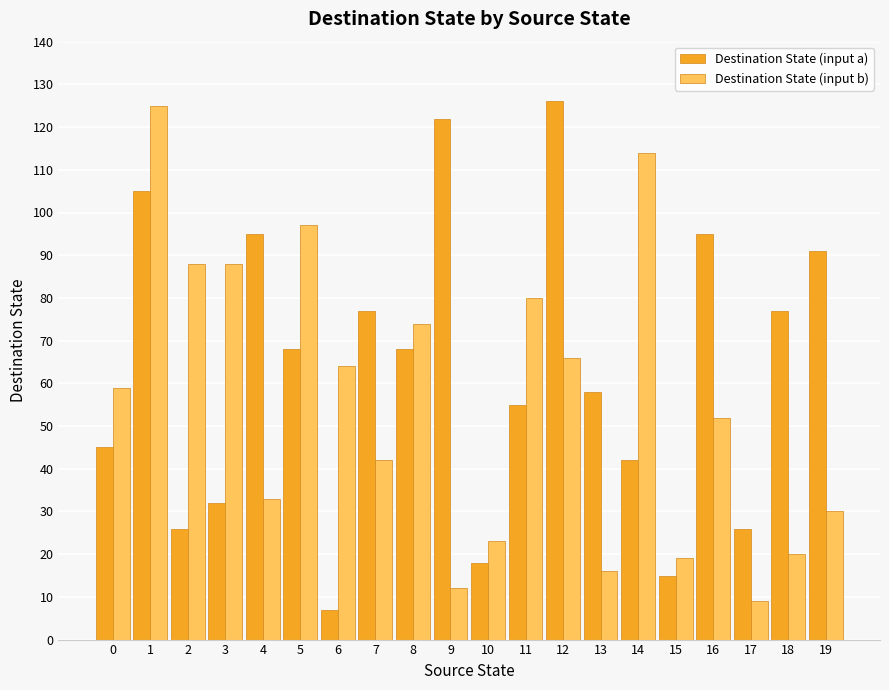

List the series in order of their overall mean, lowest first.

Destination State (input b), Destination State (input a)